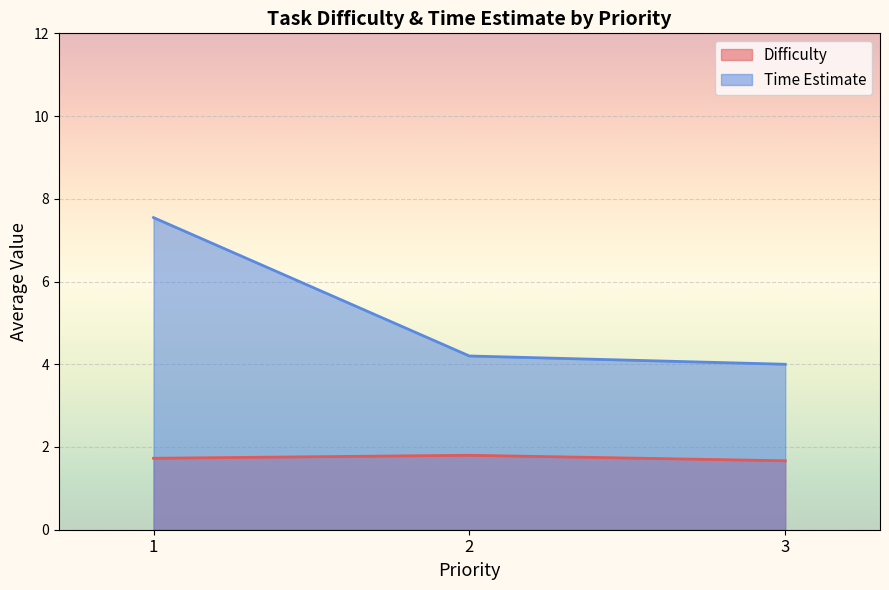

Count the Difficulty values in the range 1 to 2.

3